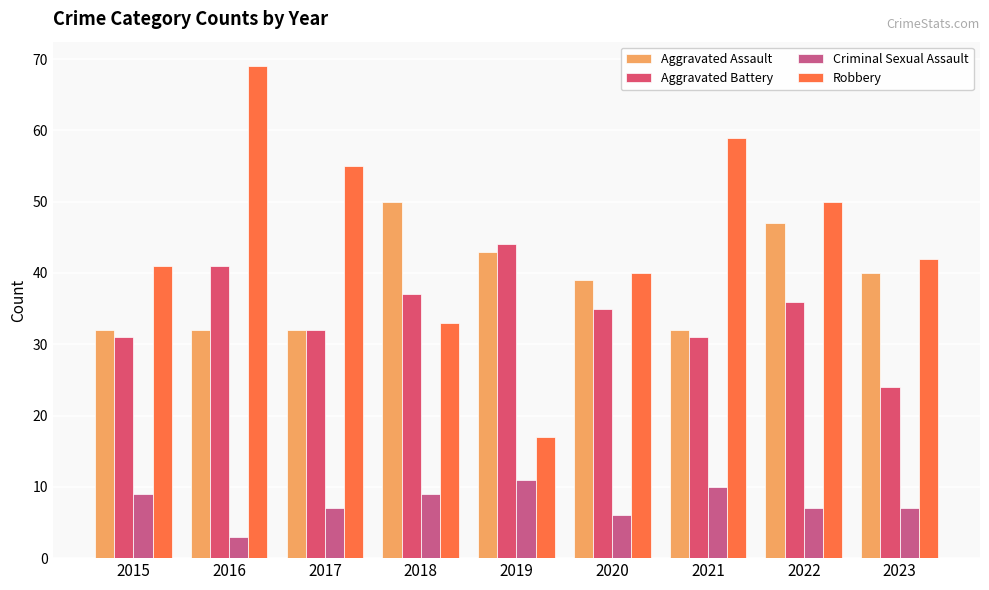

Reading right to left, list all the values displayed in this chart.

Aggravated Assault: 2023=40	2022=47	2021=32	2020=39	2019=43	2018=50	2017=32	2016=32	2015=32
Aggravated Battery: 2023=24	2022=36	2021=31	2020=35	2019=44	2018=37	2017=32	2016=41	2015=31
Criminal Sexual Assault: 2023=7	2022=7	2021=10	2020=6	2019=11	2018=9	2017=7	2016=3	2015=9
Robbery: 2023=42	2022=50	2021=59	2020=40	2019=17	2018=33	2017=55	2016=69	2015=41